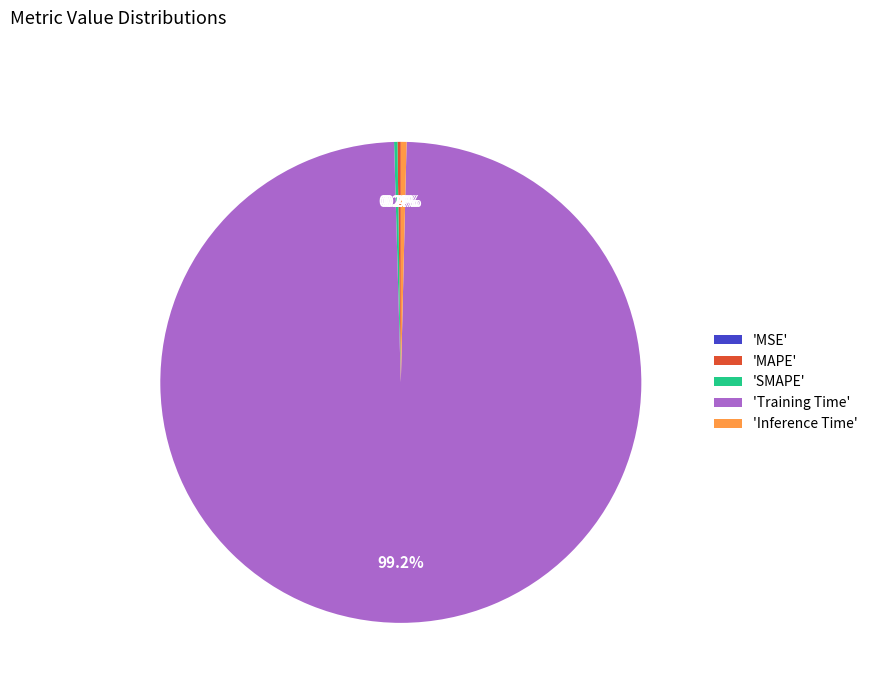

How many segments does this pie chart have?

5